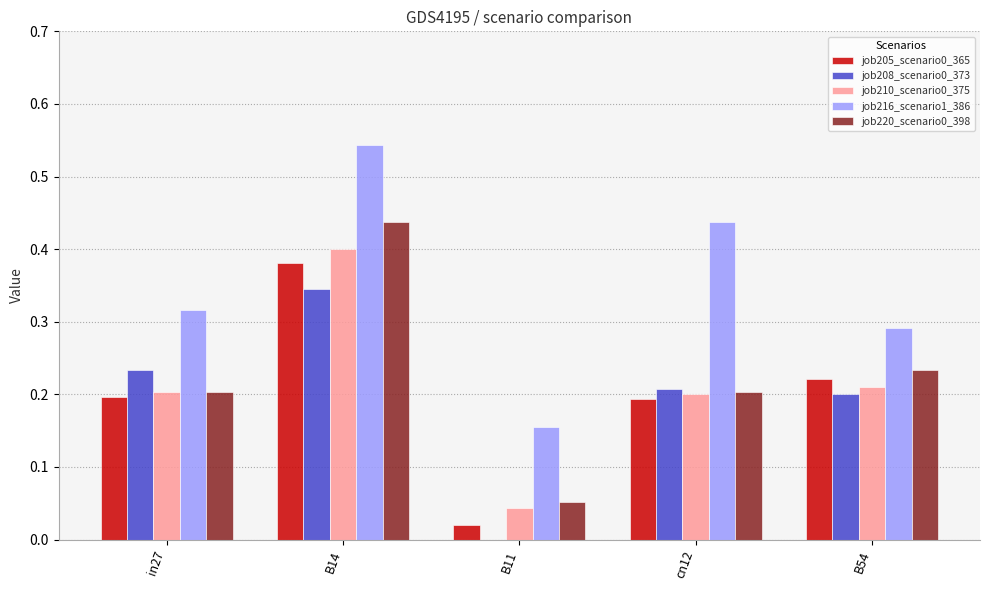

At which category is the sum across all series the highest?

B14